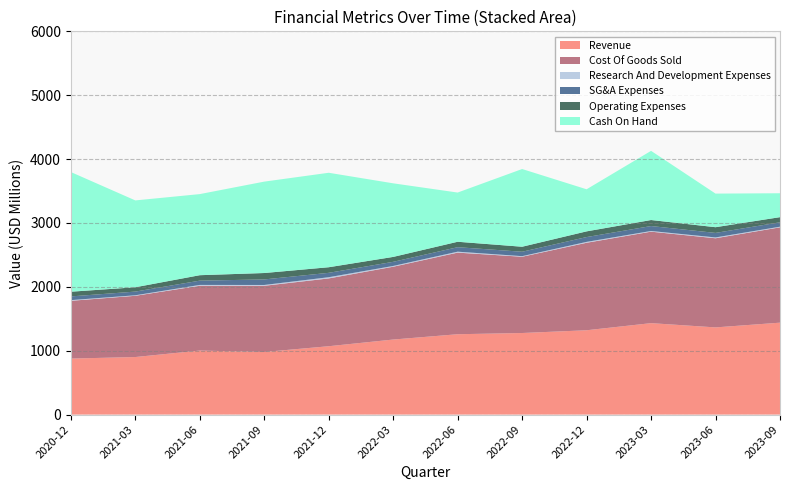

Reading left to right, extract all data points from this chart.

Revenue: 2020-12=876.6	2021-03=900.8	2021-06=1002.1	2021-09=980.0	2021-12=1070.1	2022-03=1174.7	2022-06=1257.9	2022-09=1276.9	2022-12=1320.1	2023-03=1431.4	2023-06=1364.7	2023-09=1438.9
Cost Of Goods Sold: 2020-12=904.5	2021-03=958.8	2021-06=1014.4	2021-09=1036.2	2021-12=1061.4	2022-03=1139.9	2022-06=1277.5	2022-09=1194.0	2022-12=1369.6	2023-03=1432.2	2023-06=1395.5	2023-09=1492.5
Research And Development Expenses: 2020-12=10.7	2021-03=8.2	2021-06=13.3	2021-09=12.8	2021-12=19.0	2022-03=12.3	2022-06=14.9	2022-09=9.3	2022-12=13.9	2023-03=10.6	2023-06=13.2	2023-09=10.1
SG&A Expenses: 2020-12=58.2	2021-03=57.6	2021-06=66.9	2021-09=86.8	2021-12=68.6	2022-03=64.5	2022-06=70.2	2022-09=69.1	2022-12=75.4	2023-03=77.4	2023-06=70.6	2023-09=69.2
Operating Expenses: 2020-12=73.5	2021-03=67.9	2021-06=85.4	2021-09=100.4	2021-12=87.7	2022-03=77.0	2022-06=85.1	2022-09=78.4	2022-12=89.3	2023-03=94.3	2023-06=89.6	2023-09=80.1
Cash On Hand: 2020-12=1873.6	2021-03=1359.6	2021-06=1269.6	2021-09=1430.9	2021-12=1478.9	2022-03=1152.1	2022-06=770.4	2022-09=1216.7	2022-12=658.8	2023-03=1082.9	2023-06=525.9	2023-09=374.3